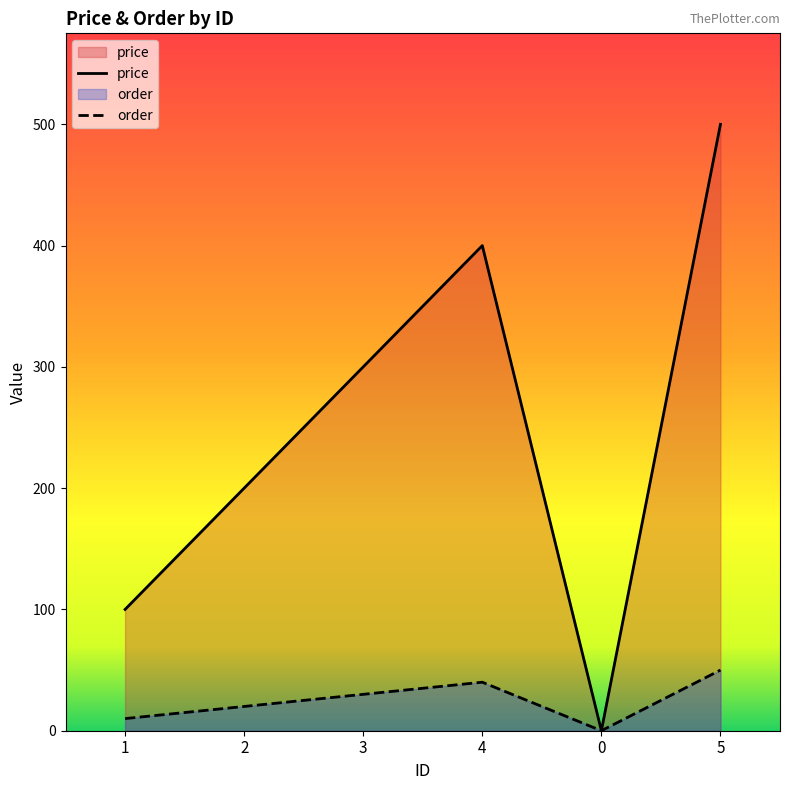

Where is price nearest to the value 250?

2